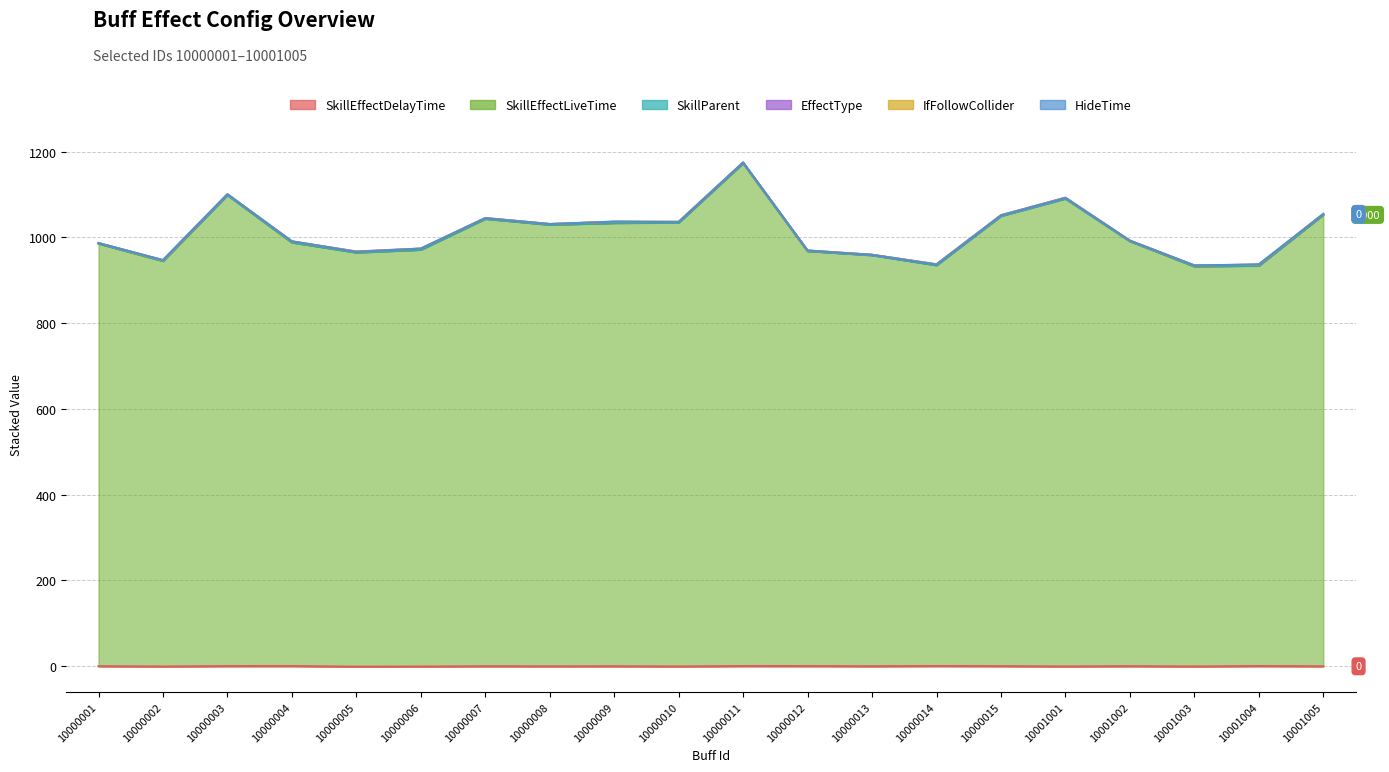

Rank the series by their maximum value, from highest to lowest.

SkillEffectLiveTime, EffectType, SkillEffectDelayTime, SkillParent, IfFollowCollider, HideTime